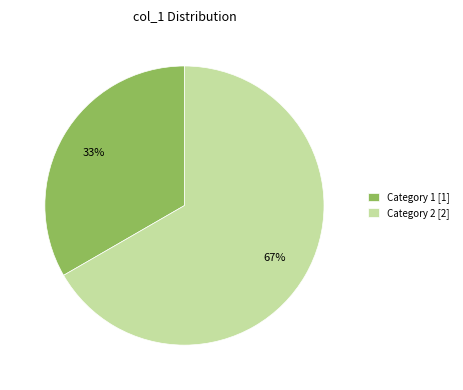

Count the number of slices in the pie.

2